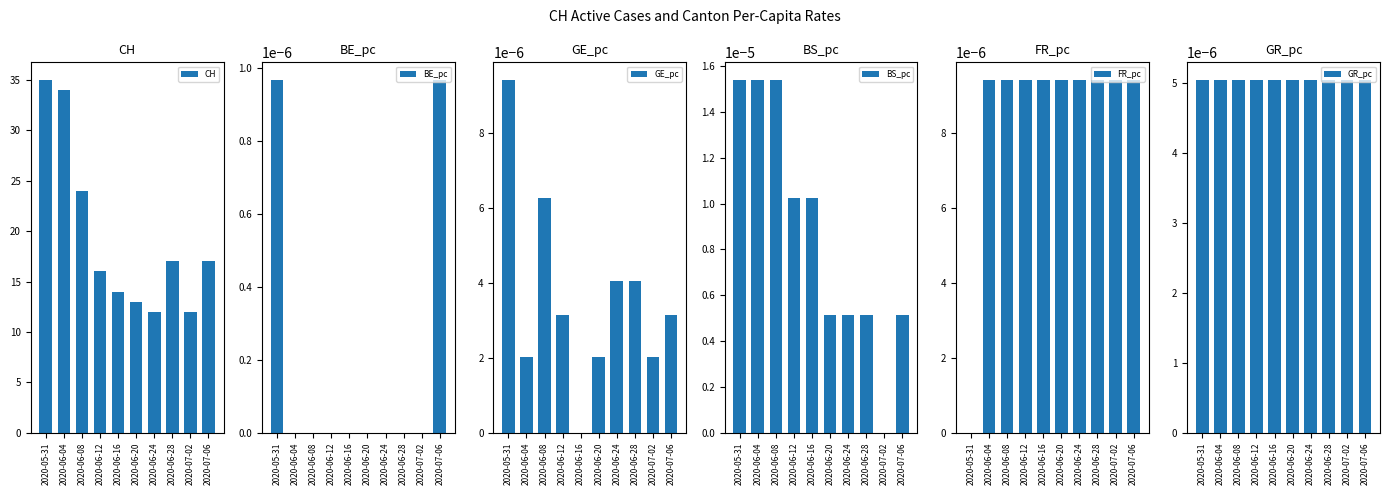

What is the difference between the maximum and minimum values in the CH series?

23